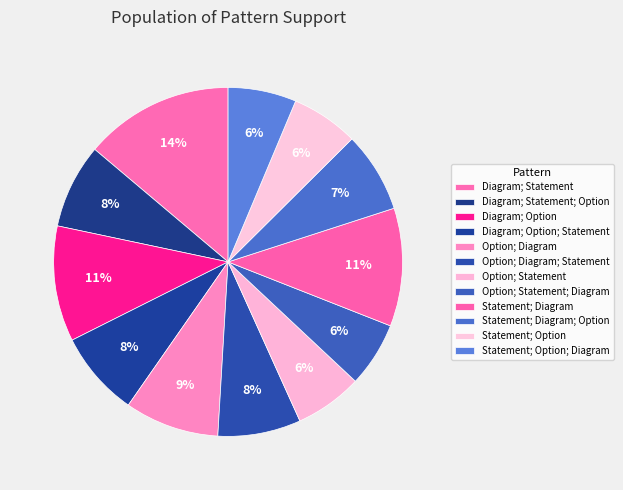

How many slices are in this pie chart?

12